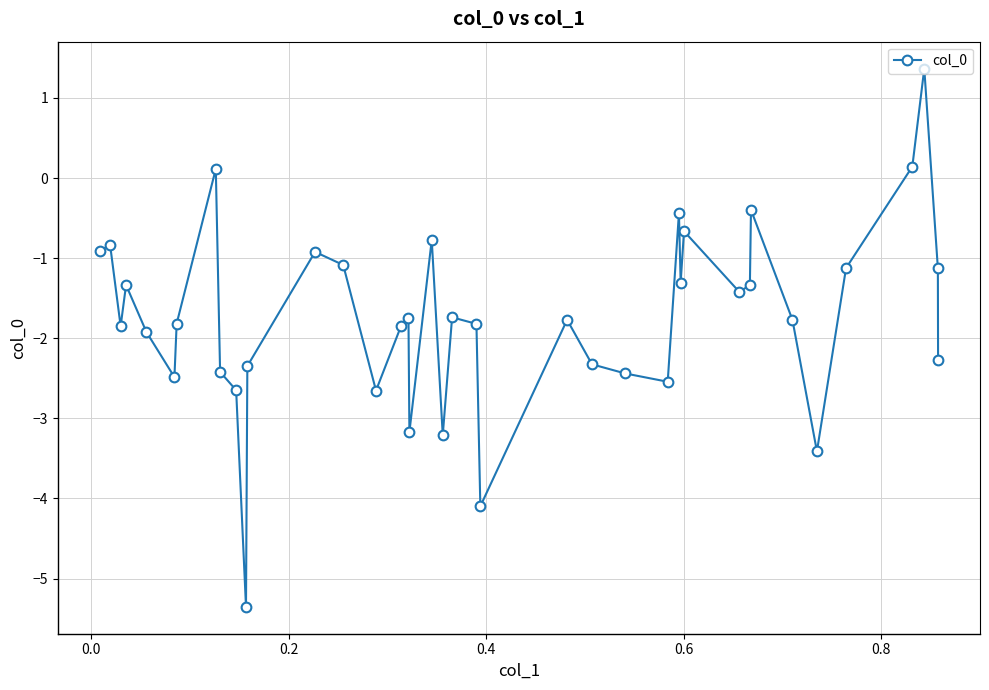

What is the average value?

-1.7